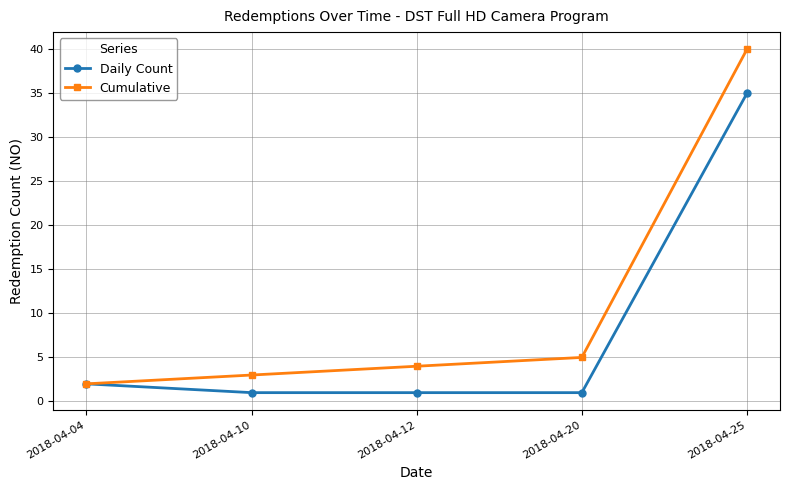

Reading left to right, list all the values displayed in this chart.

Daily Count: 2018-04-04=2	2018-04-10=1	2018-04-12=1	2018-04-20=1	2018-04-25=35
Cumulative: 2018-04-04=2	2018-04-10=3	2018-04-12=4	2018-04-20=5	2018-04-25=40